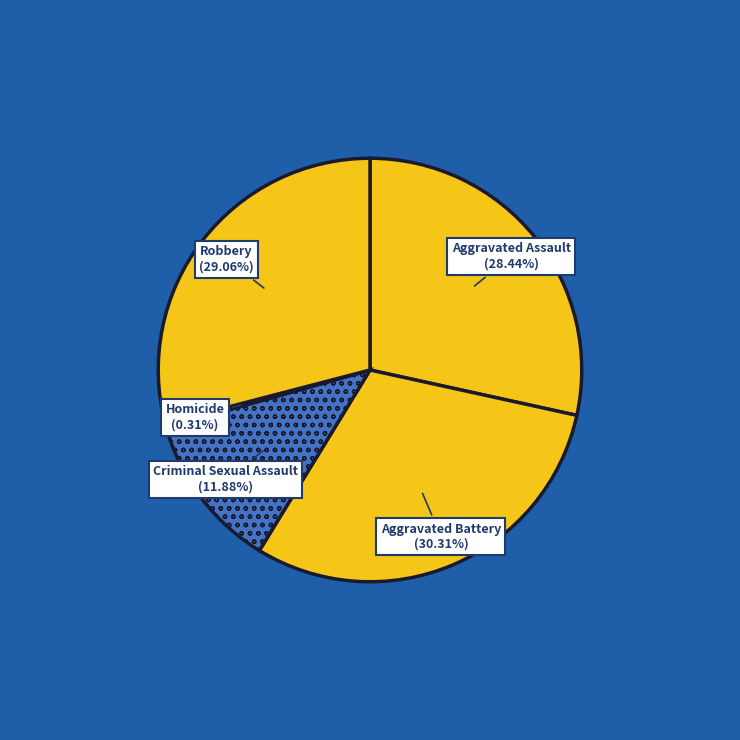

Which category has the smallest portion of the pie?

Homicide